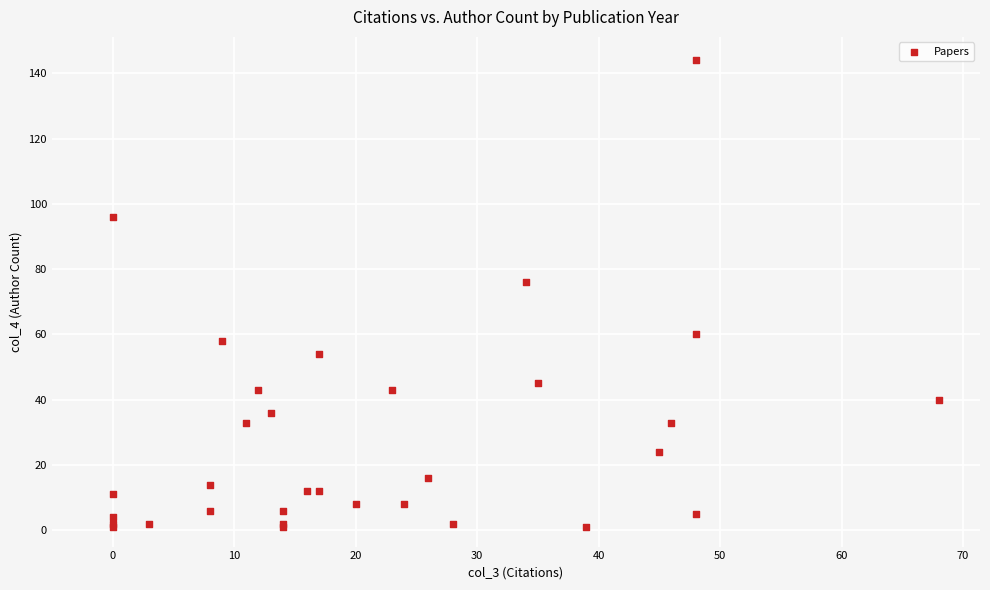

What Y value in the scatter plot is closest to 72?

76